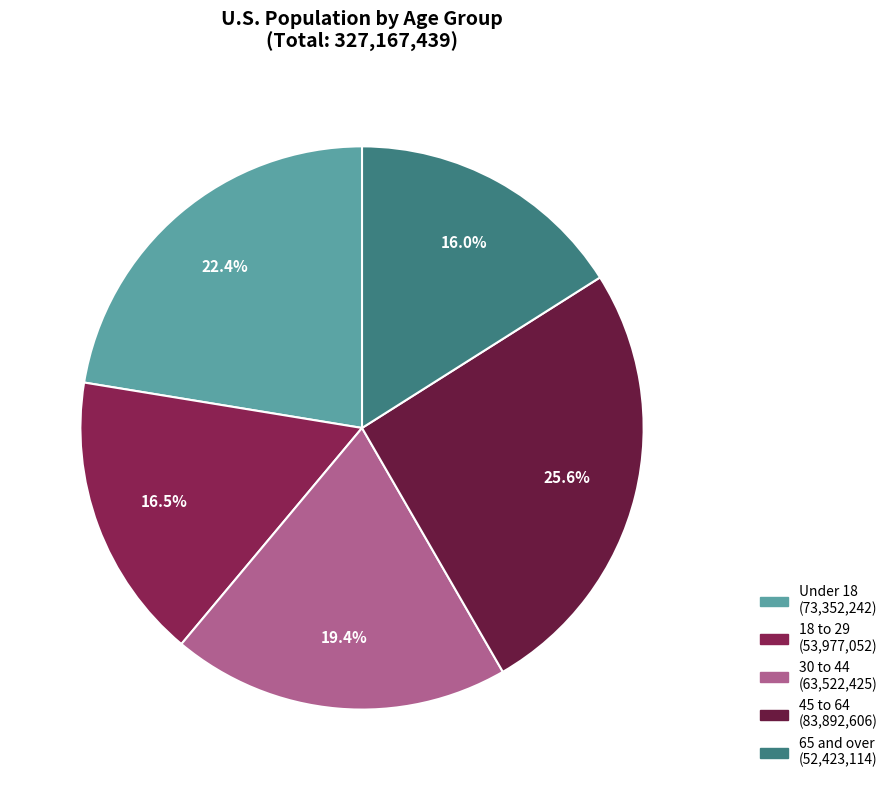

How many segments does this pie chart have?

5